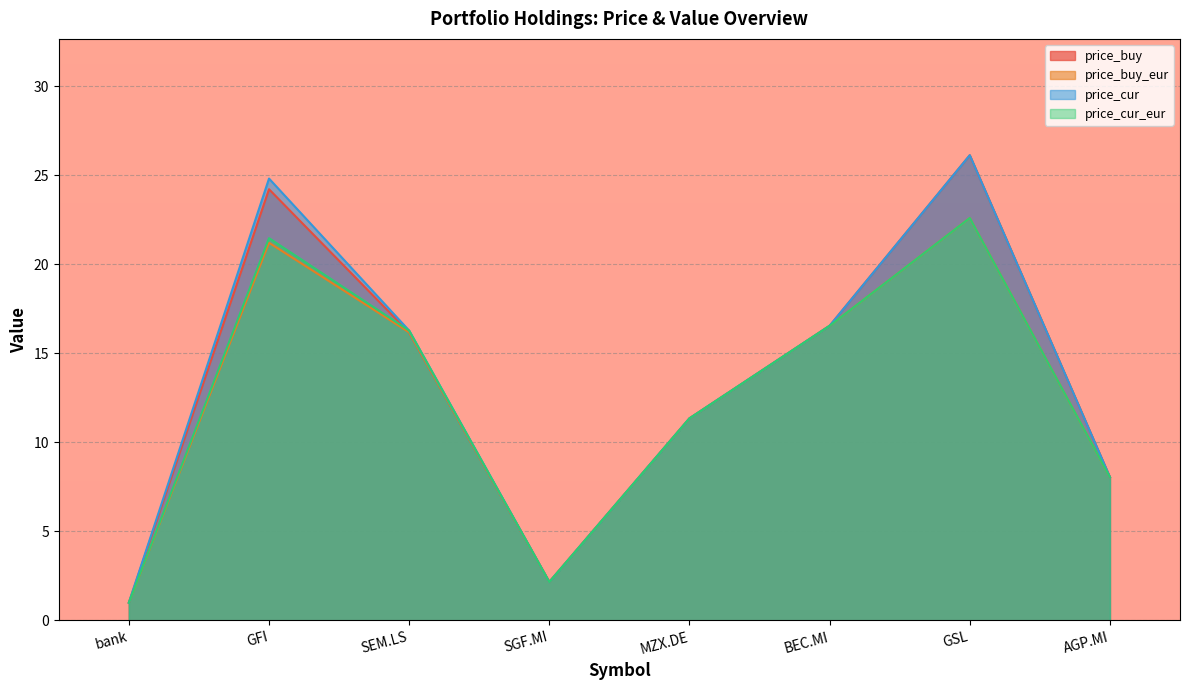

How many values in the price_buy_eur series exceed 16?

4